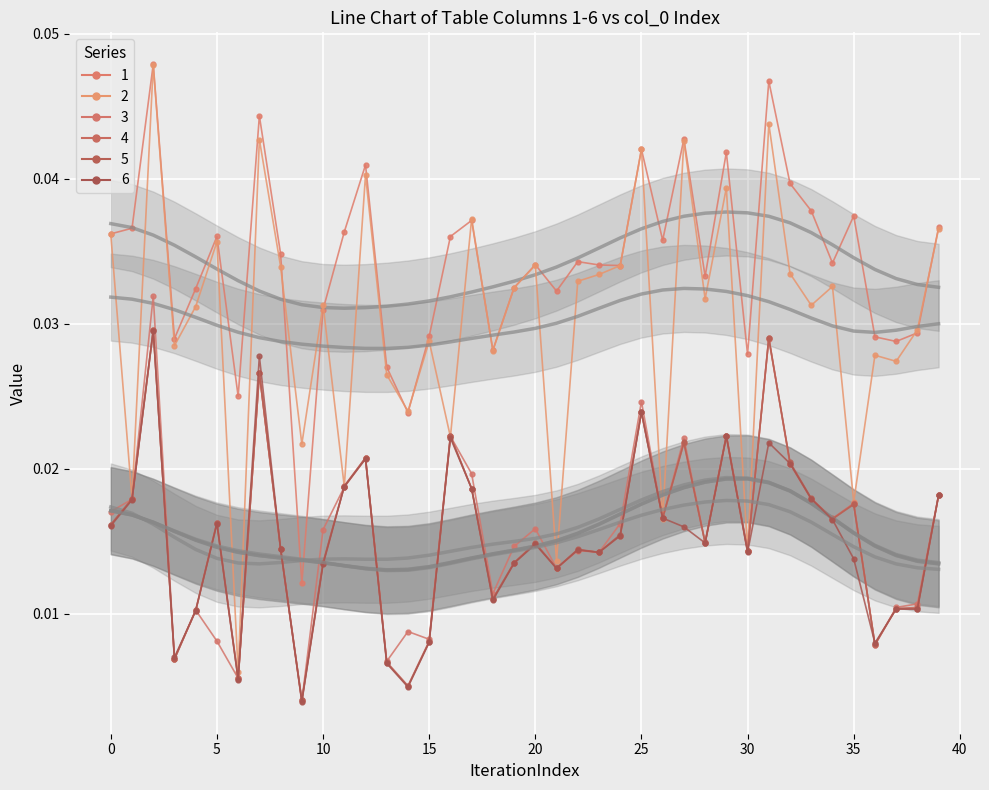

At which category does 4 reach its first local valley?

3